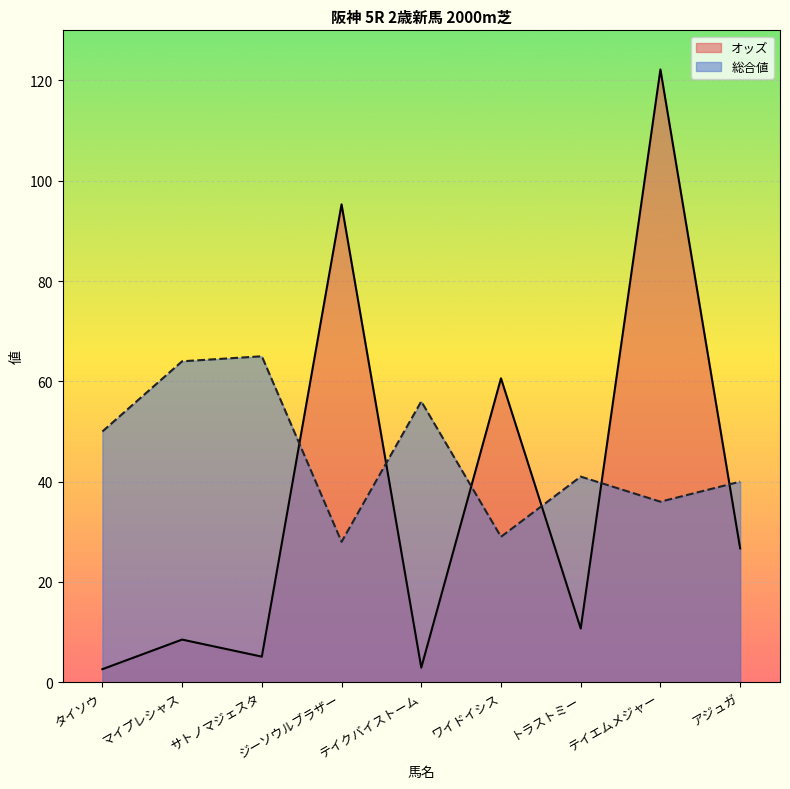

Which series has the largest total across all categories?

総合値